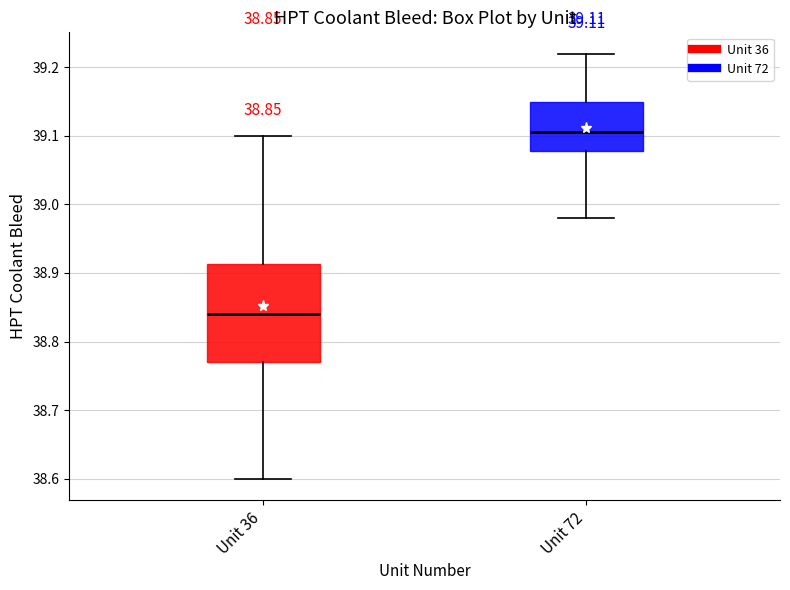

Comparing the boxes themselves (not the whiskers), which one is the tallest?

Unit 36